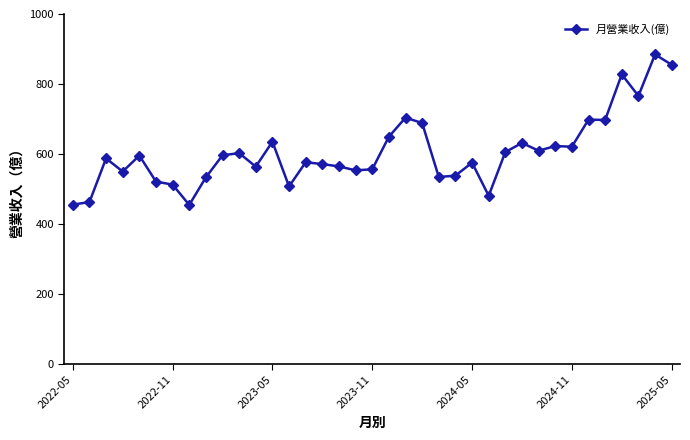

What is the smallest value displayed?

454.5